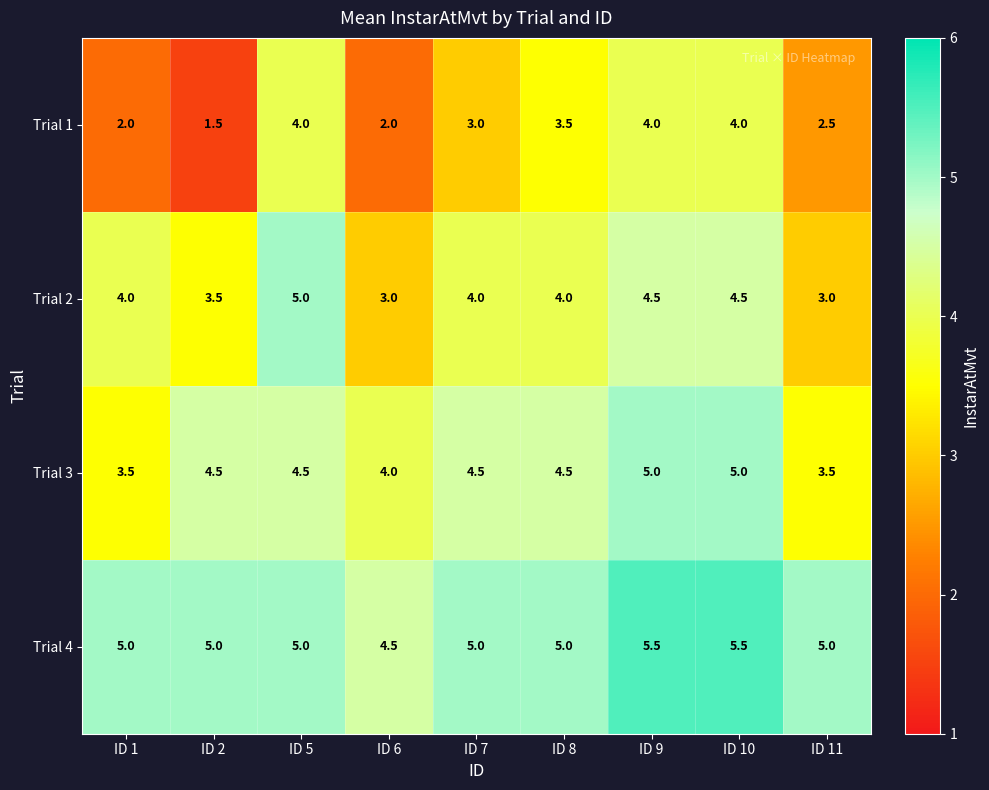

What is the highest value of the Trial 3 series?

5.0